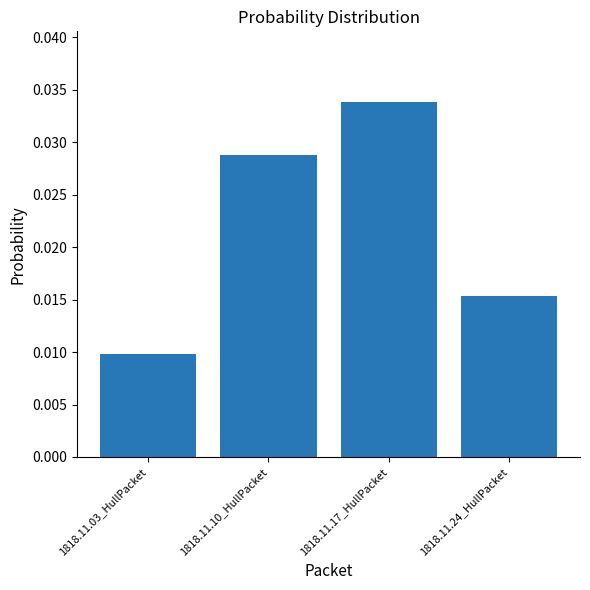

Rank the categories by value from lowest to highest.

1818.11.03_HullPacket, 1818.11.24_HullPacket, 1818.11.10_HullPacket, 1818.11.17_HullPacket